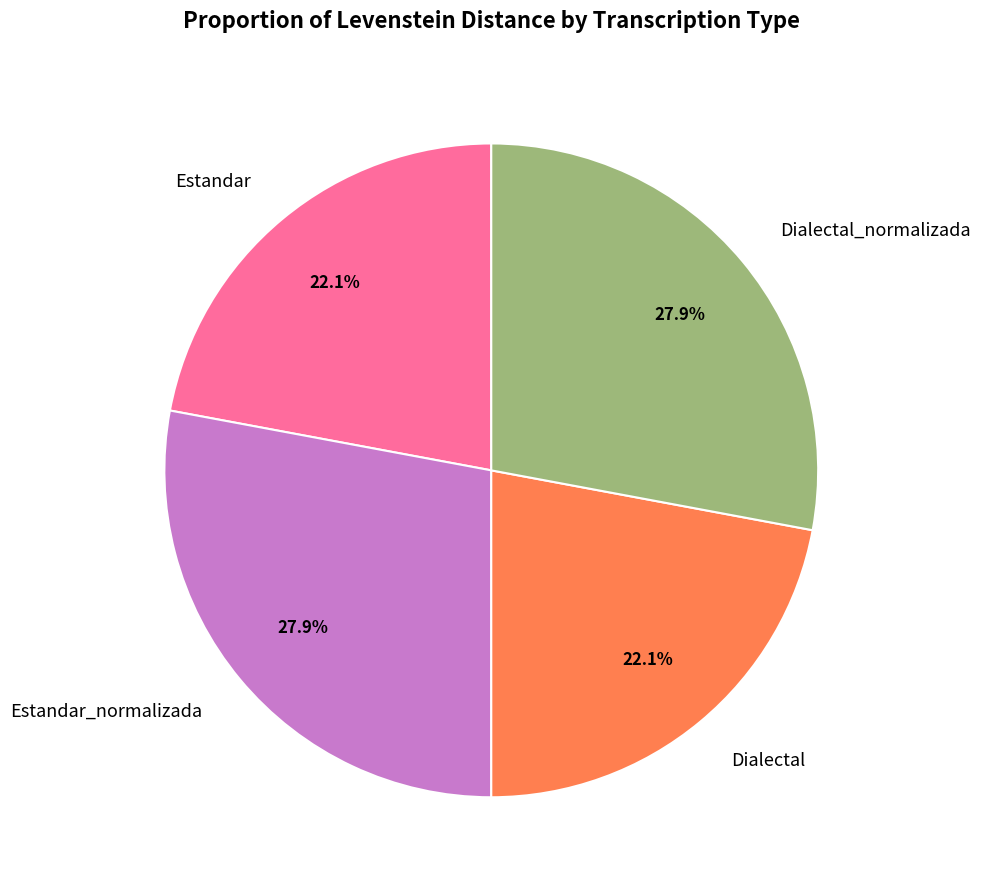

Is it true that Estandar_normalizada is 28% of the pie?

True